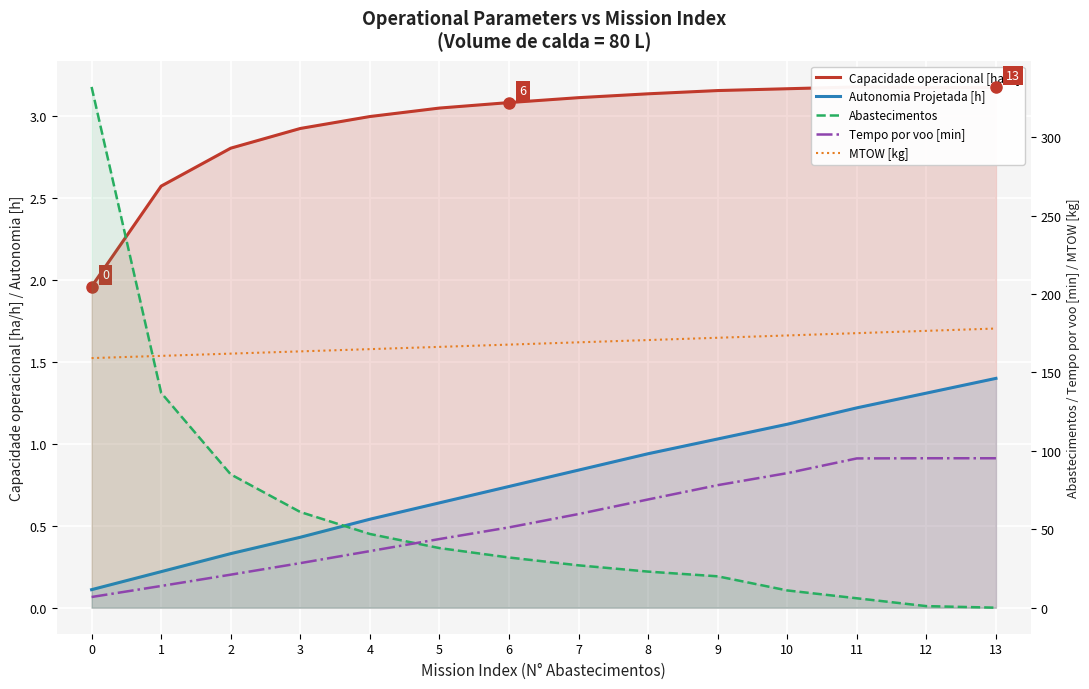

Is the value of Capacidade operacional [ha/h] at 8 greater than the value of Autonomia Projetada [h] at 0?

Yes